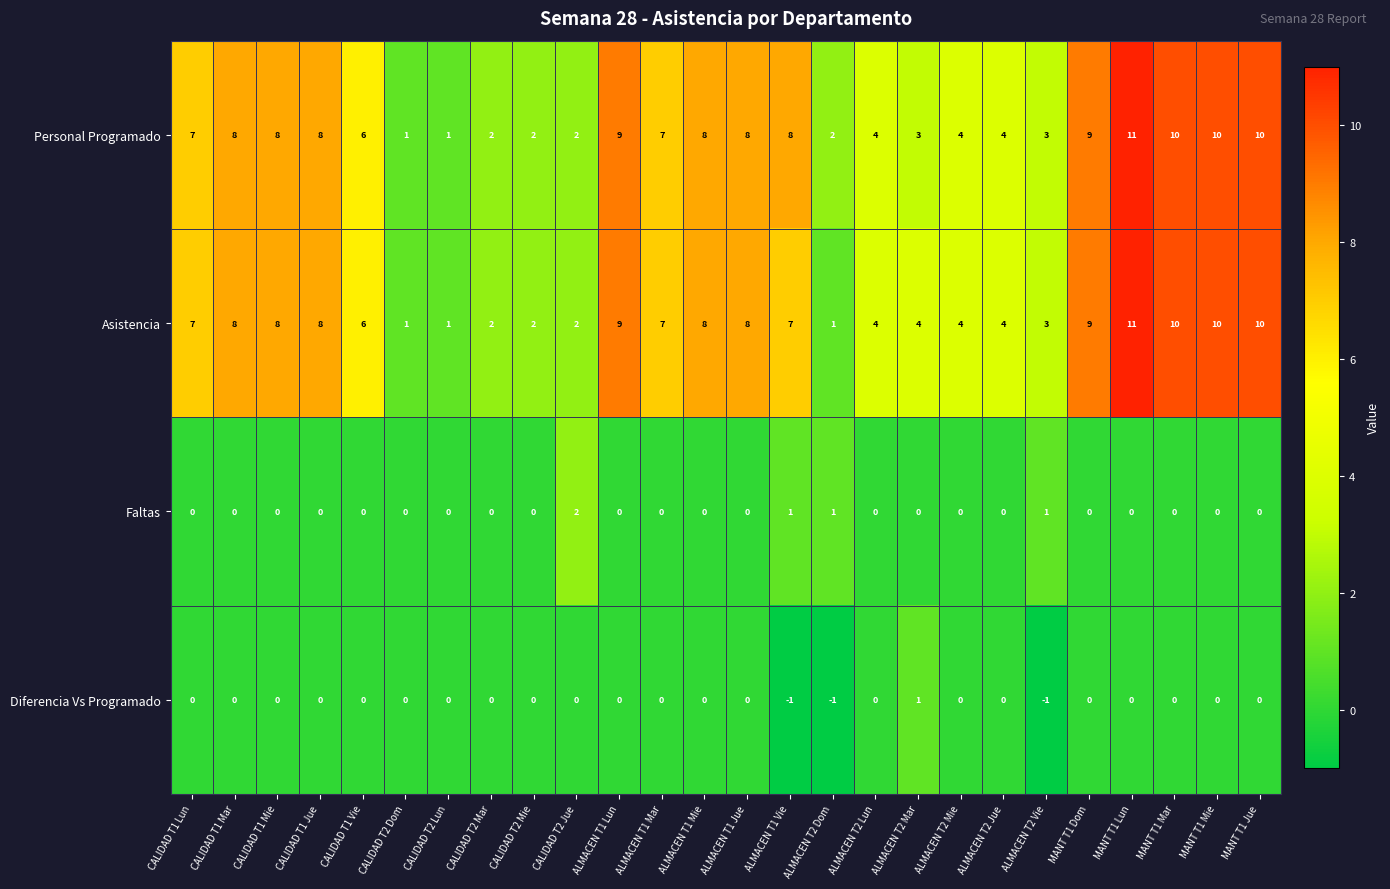

True or false: Faltas has a value of 0 at ALMACEN T1 Mar.

True